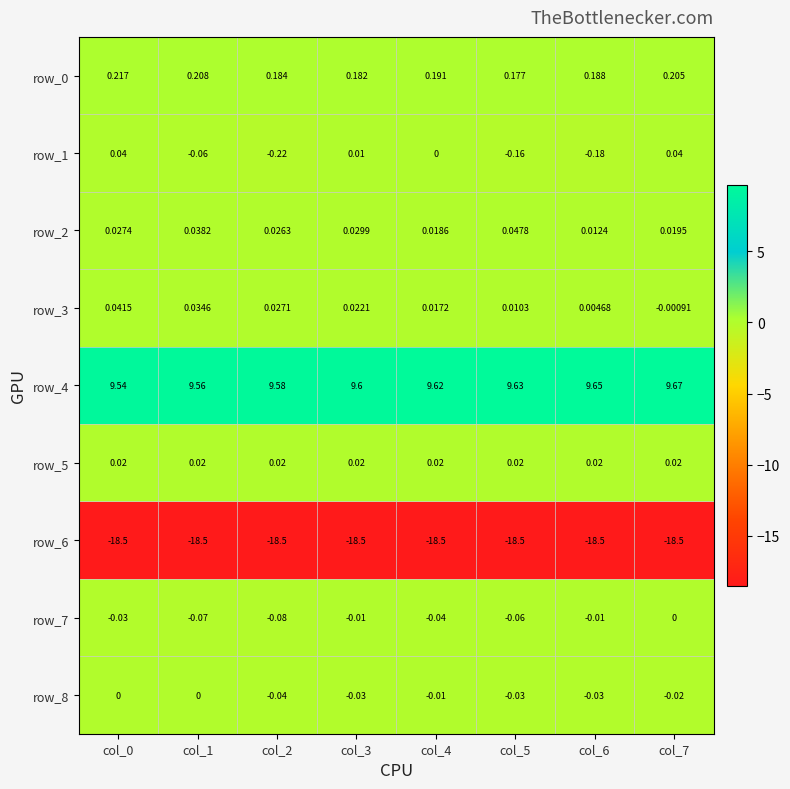

The value of row_1 at col_4 is 0.0. True or false?

True